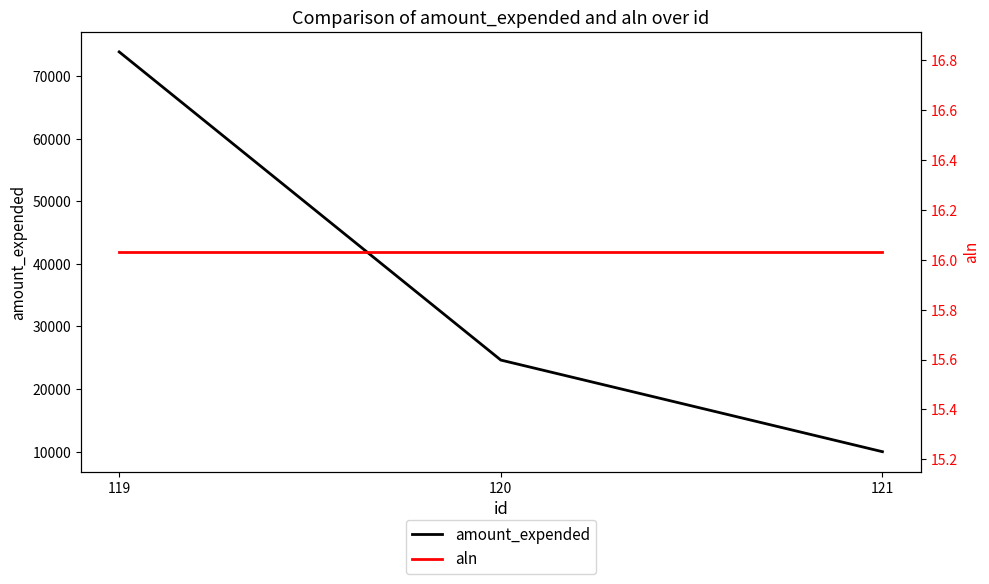

What is the spread (max minus min) of values at 121?

9984.0